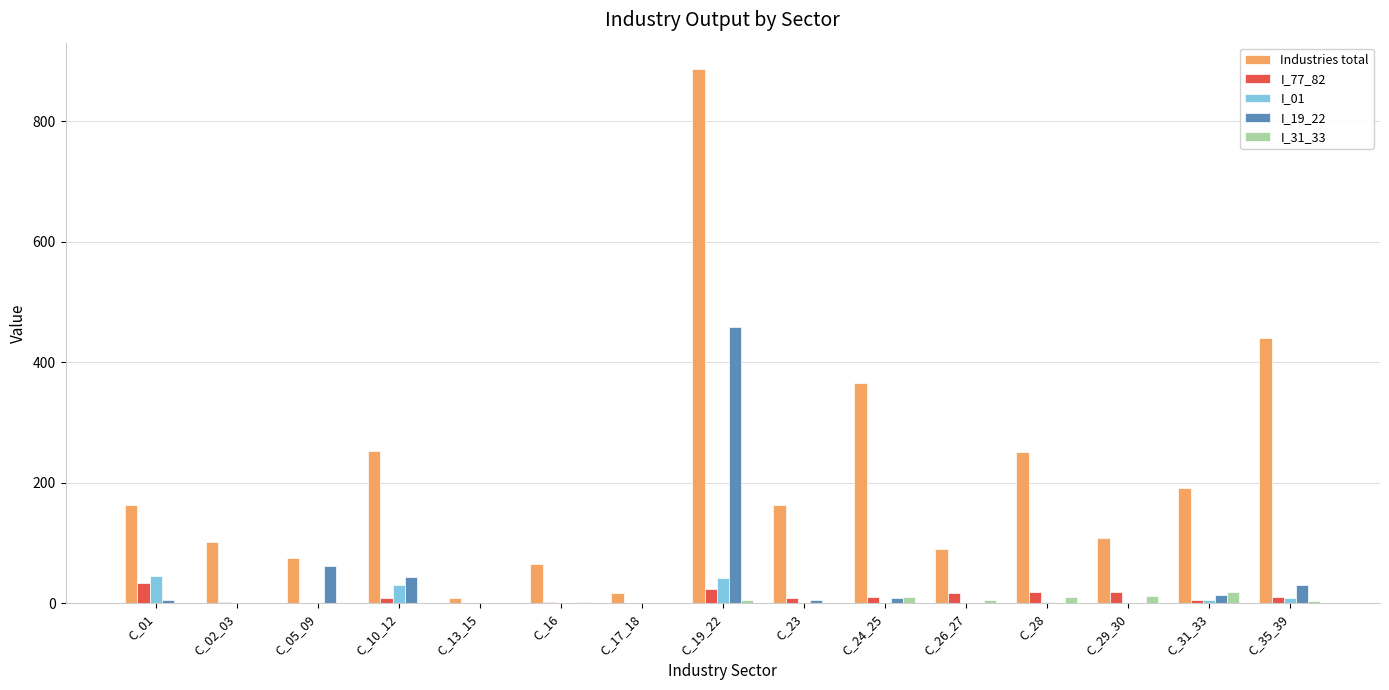

What is the maximum value for I_01?

45.6